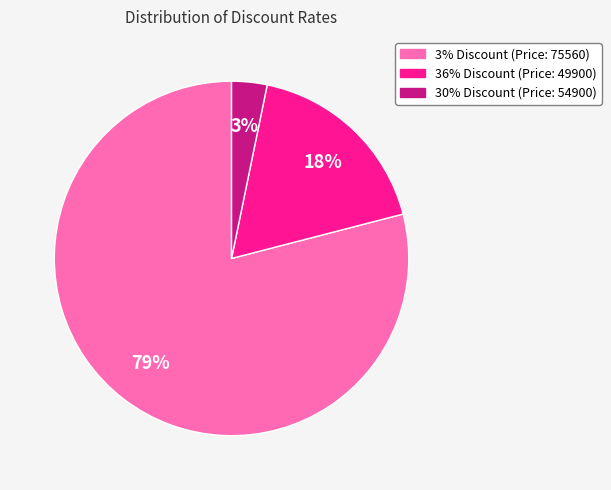

Do 30% Discount (Price: 54900) and 3% Discount (Price: 75560) together represent more than half of the pie?

Yes